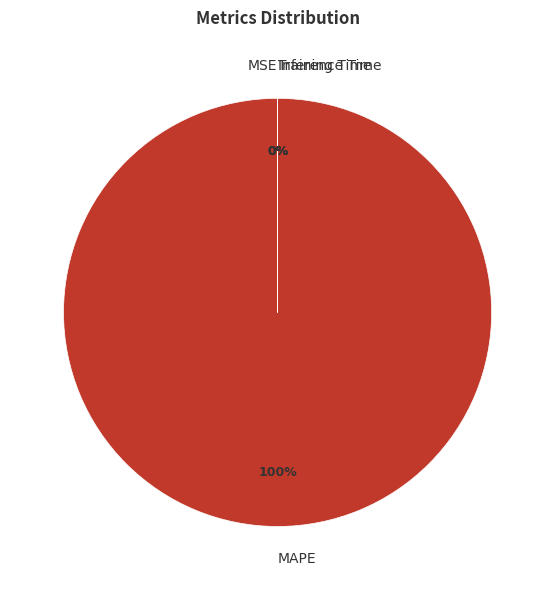

Is it true that MSE is 0% of the pie?

True